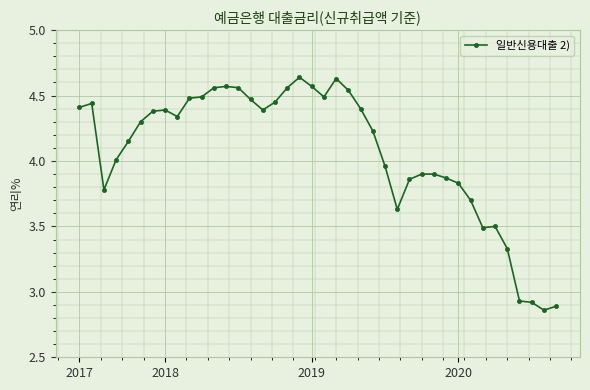

What is the average value?

4.1